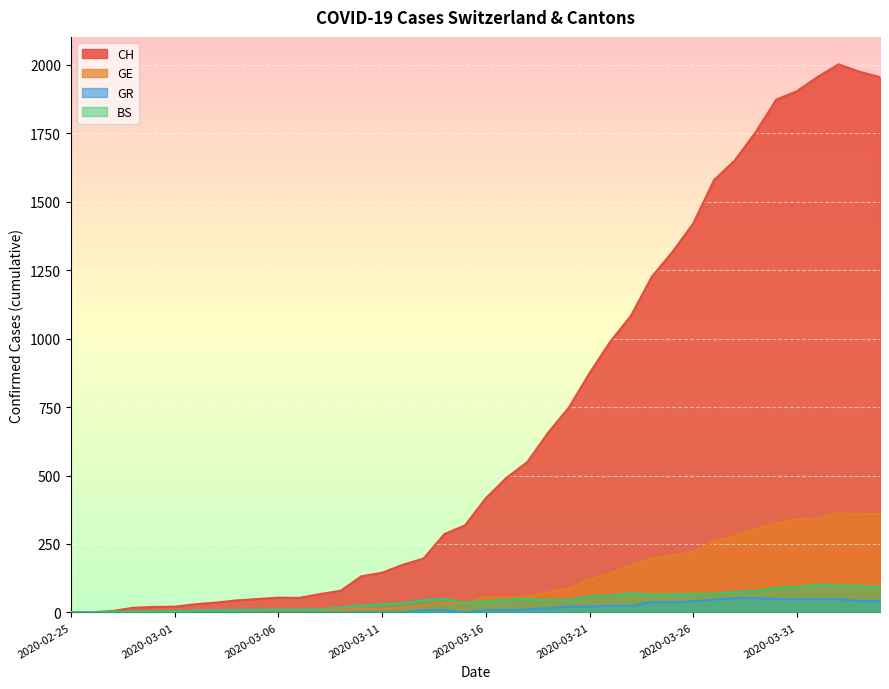

Which has a higher value, 2020-03-21 or 2020-03-19?

2020-03-21